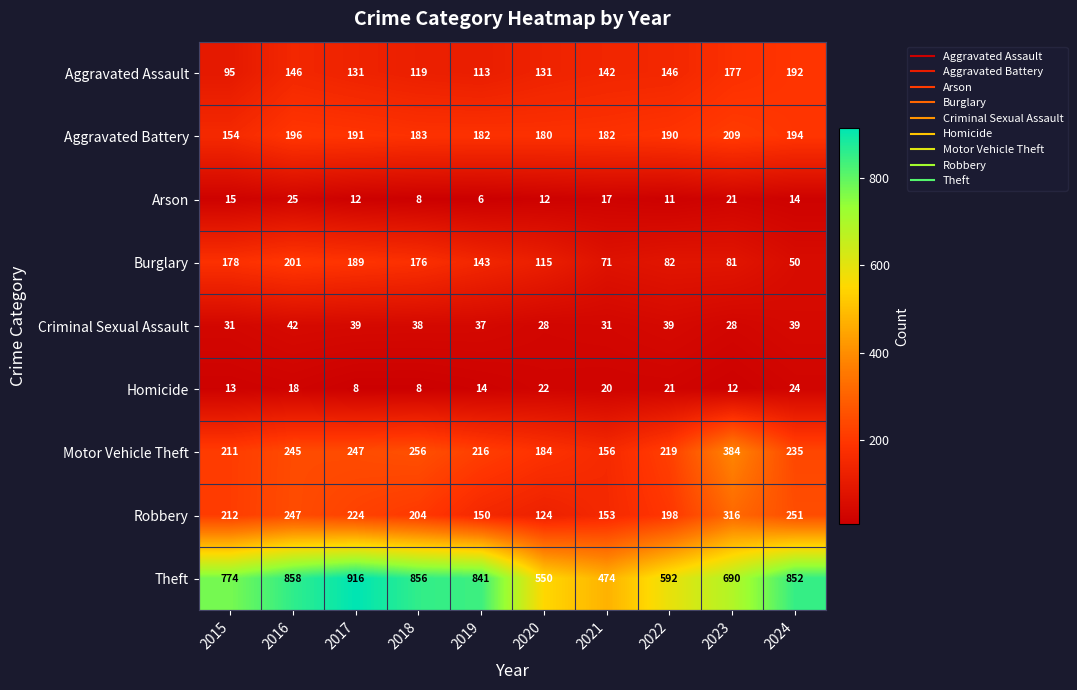

At which category does the chart reach its peak across all series?

2017